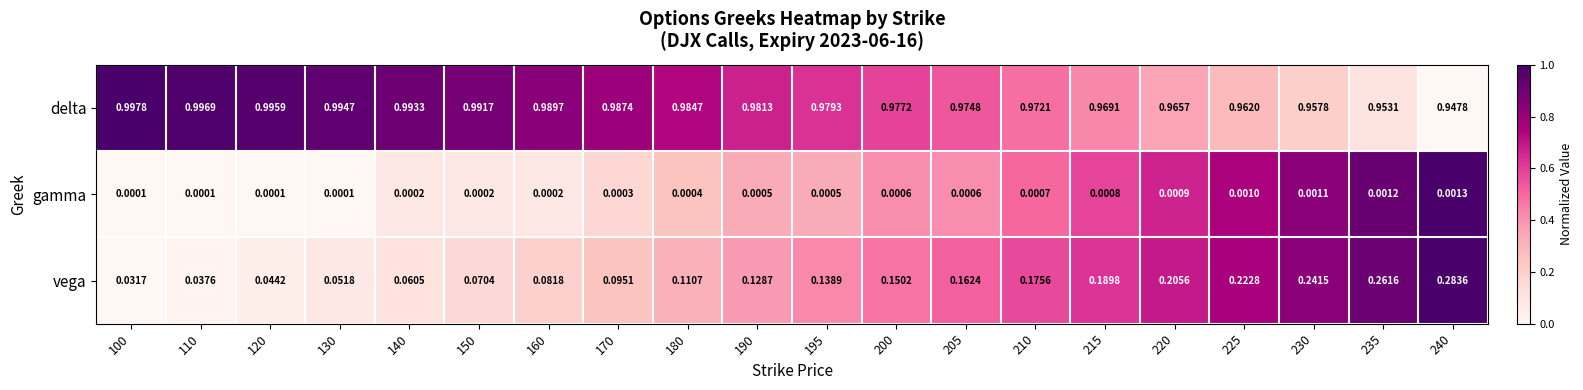

Count the number of categories in the chart.

20